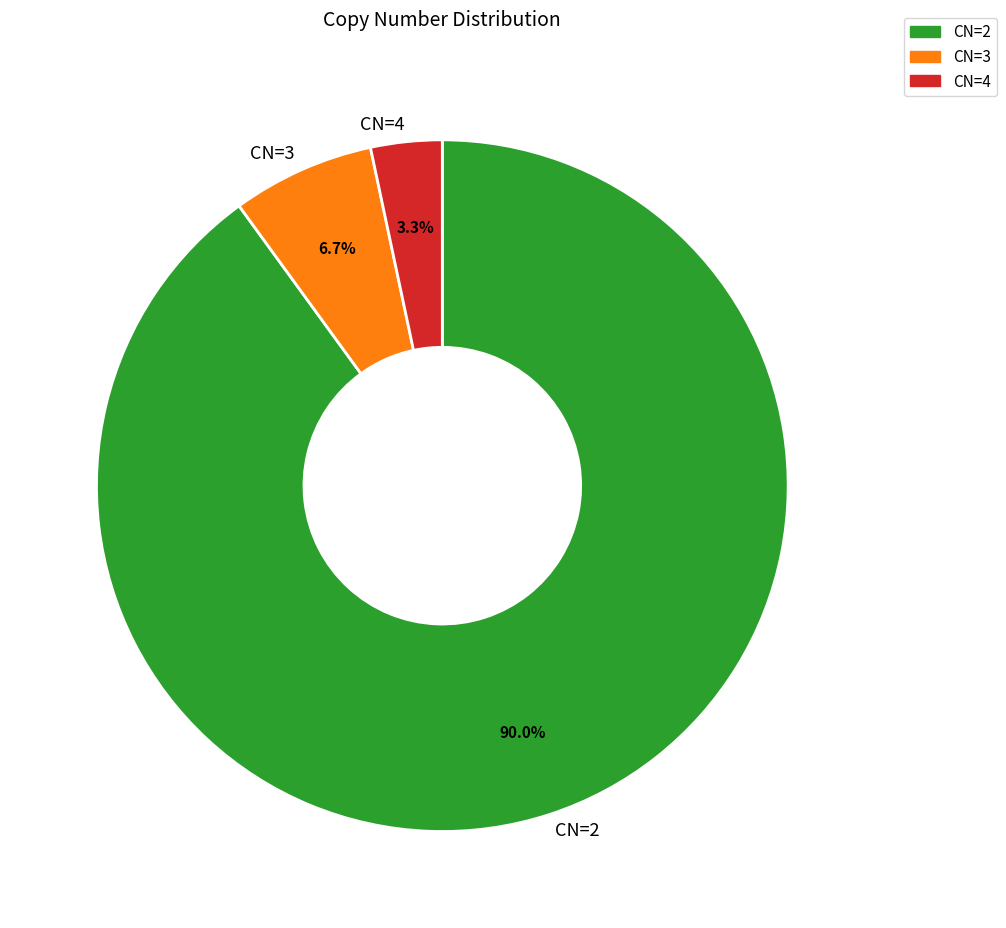

Which category has the smallest portion of the pie?

CN=4